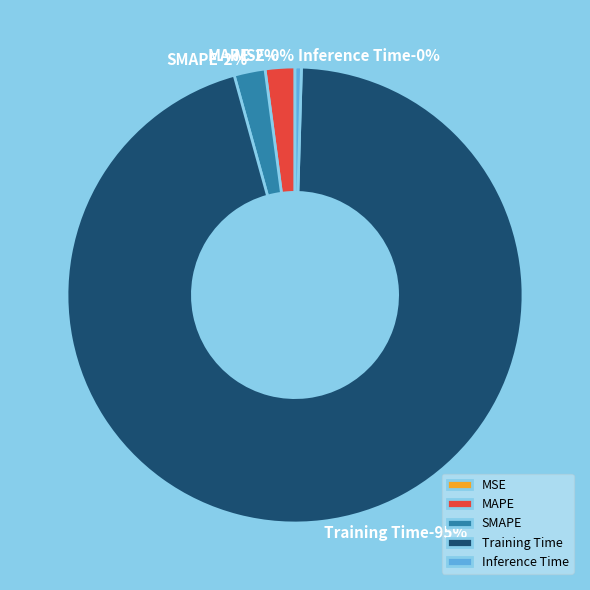

Is the sum of SMAPE and MSE greater than half?

No